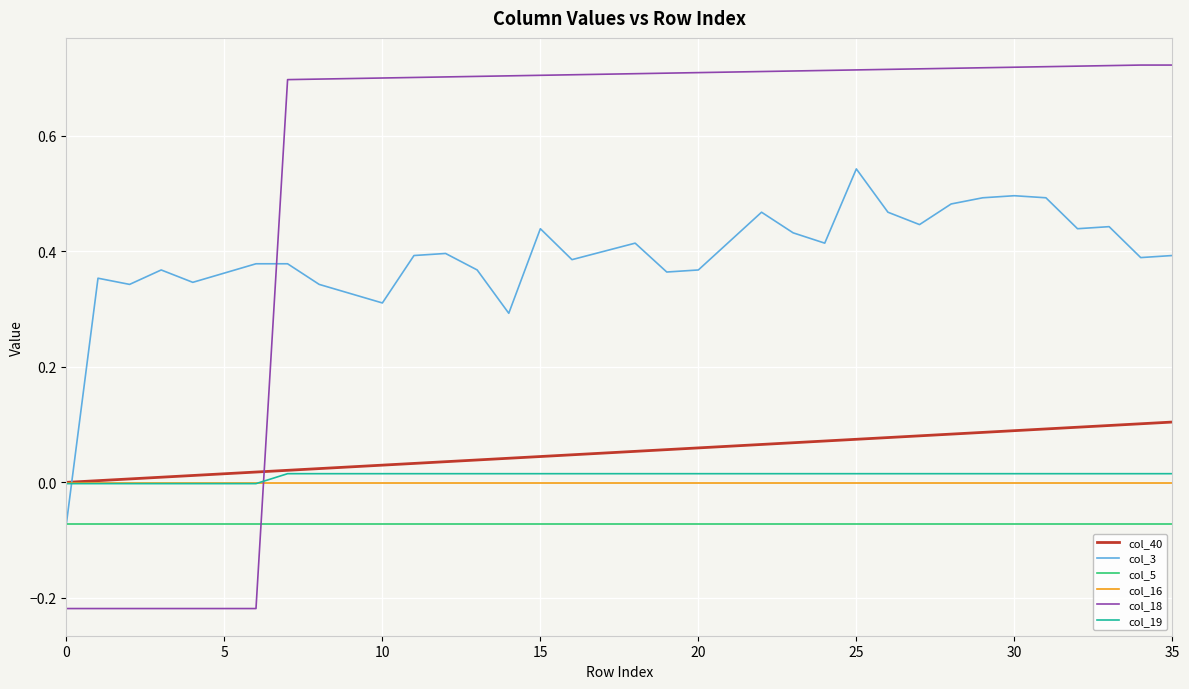

Which series has the largest total across all categories?

col_18